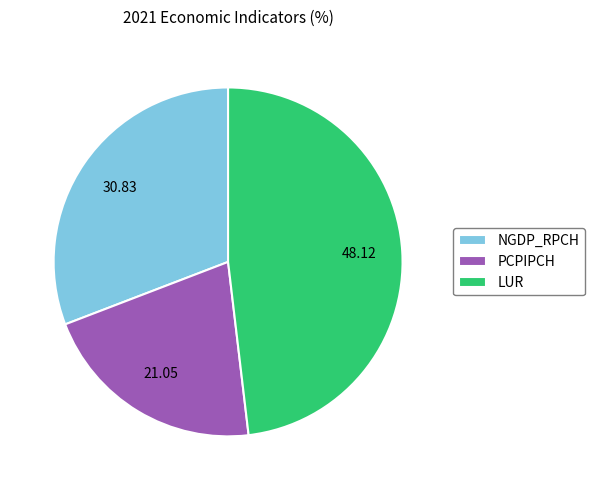

The LUR slice represents 33% of the pie. True or false?

False